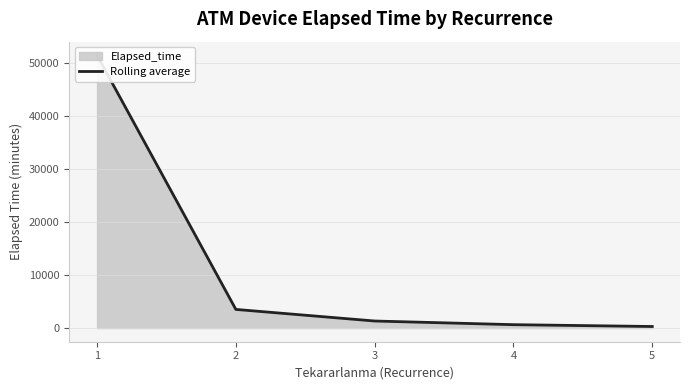

Is it true that the value at 5 is 418?

False